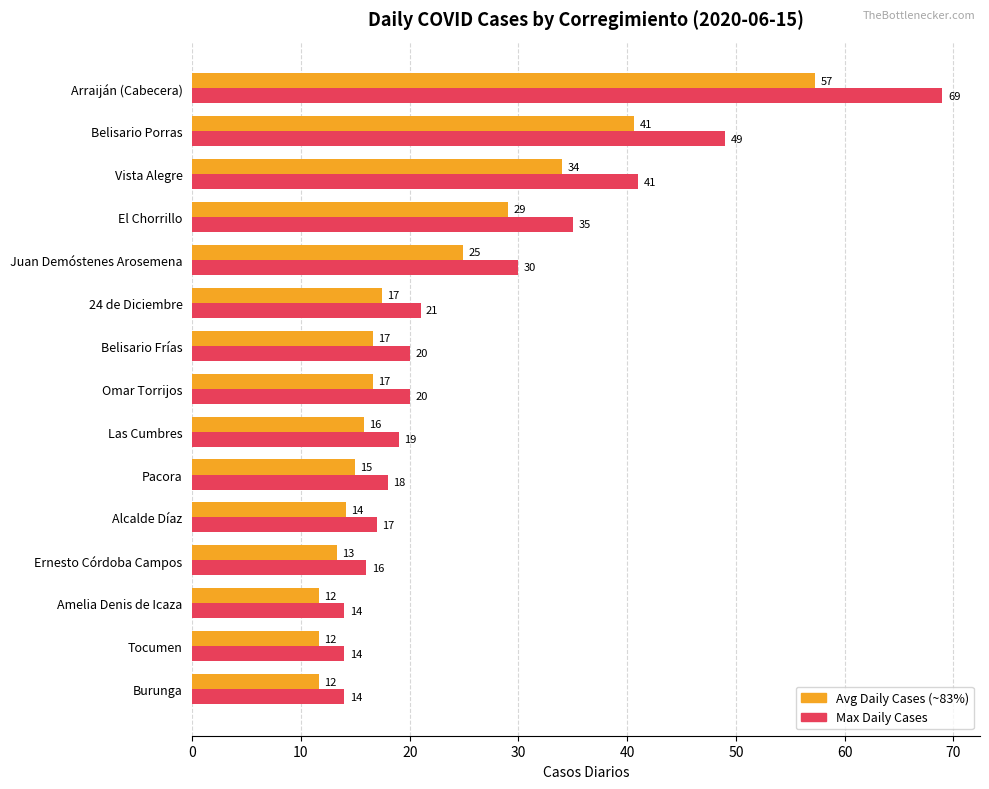

What is the spread (max minus min) of values at Vista Alegre?

7.0